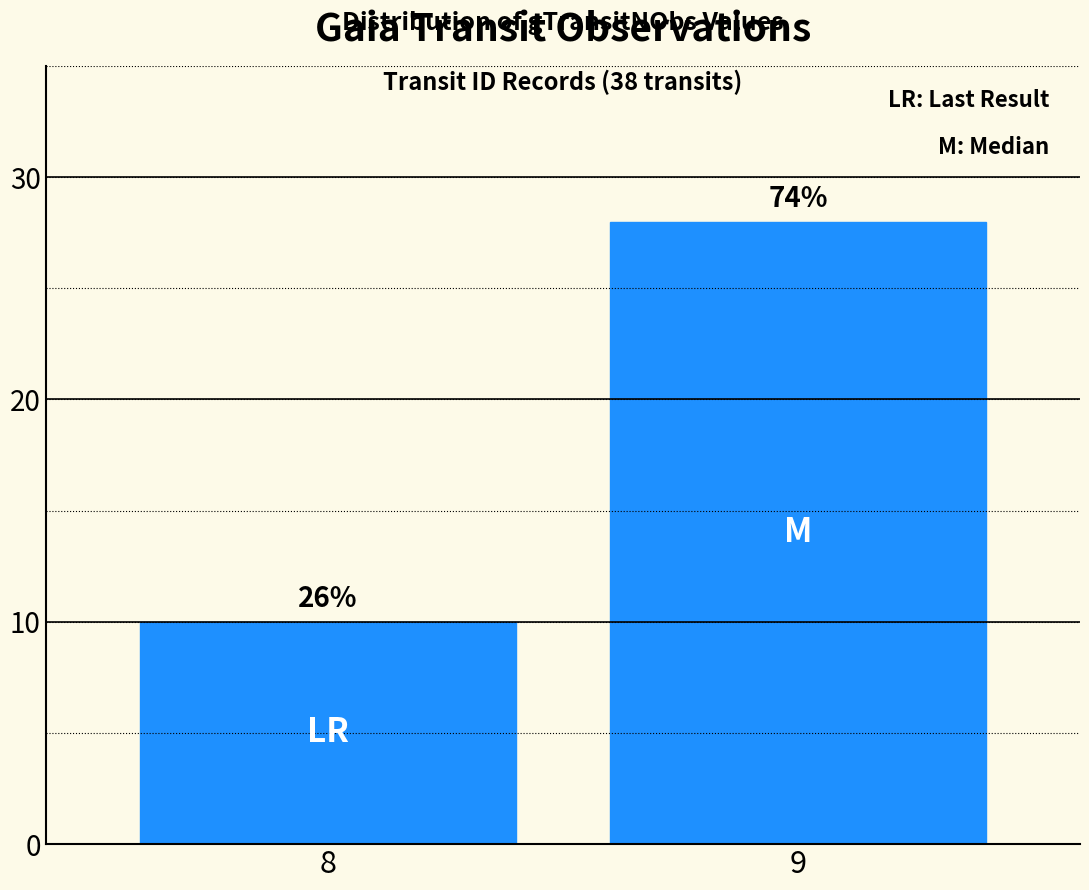

How many bars are there in total?

2